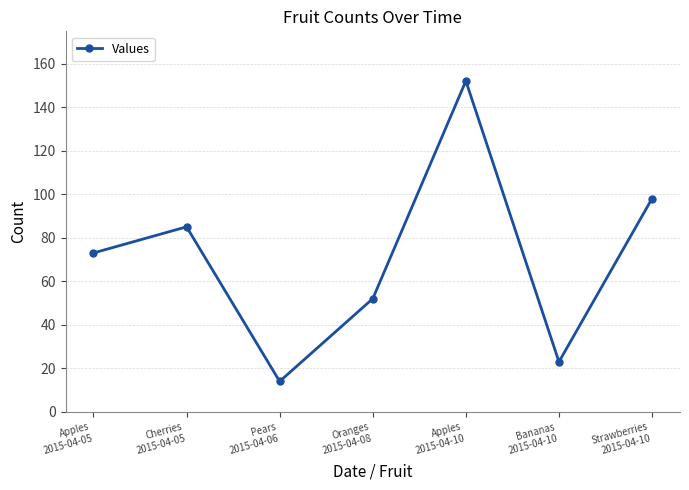

What is the change in value from Cherries
2015-04-05 to Strawberries
2015-04-10?

+13